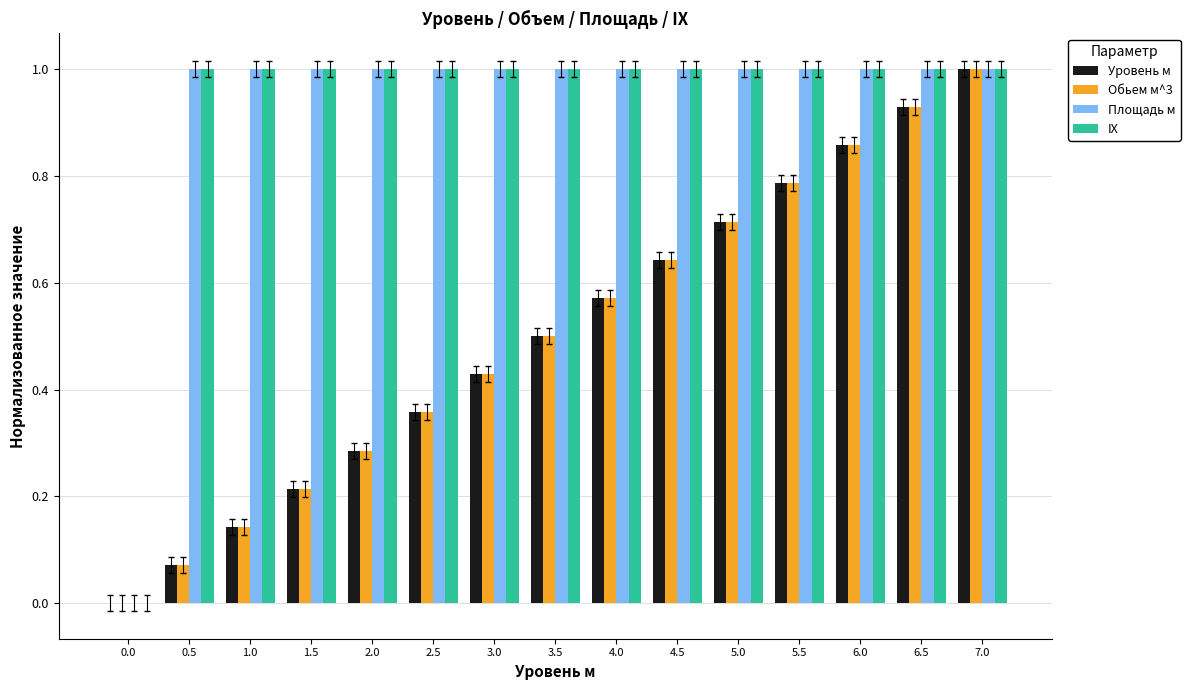

Is it true that Площадь м equals 0.5 at 4.5?

False